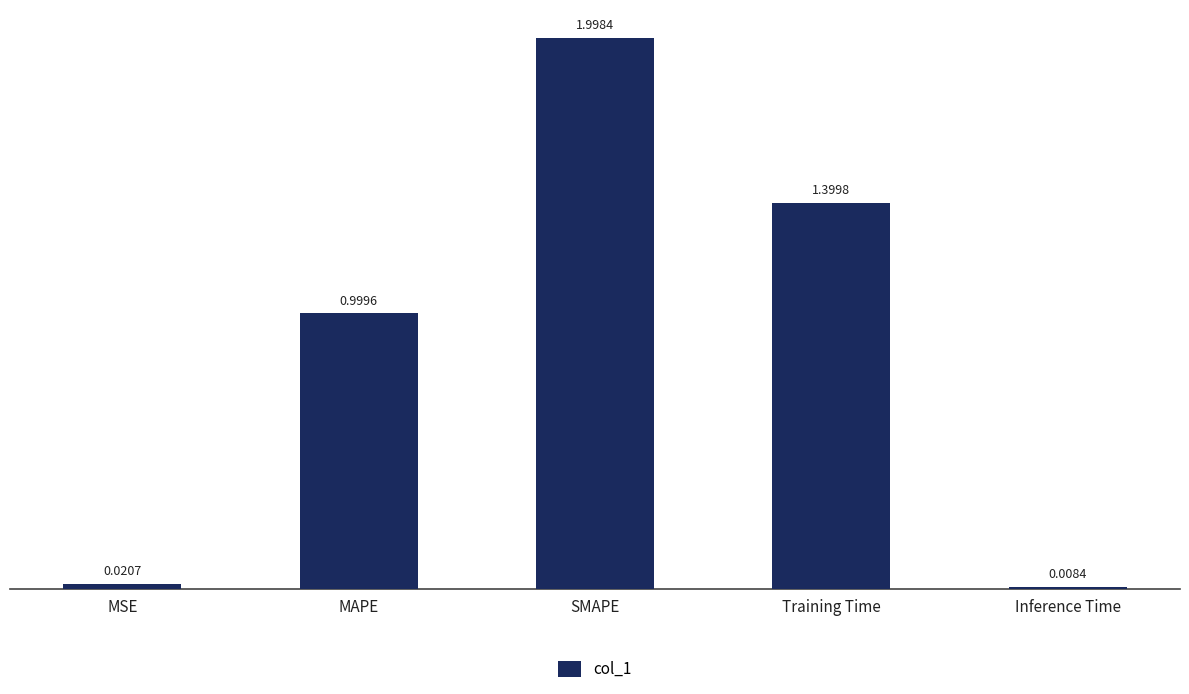

The chart shows a value of 0.4 at Training Time. True or false?

False